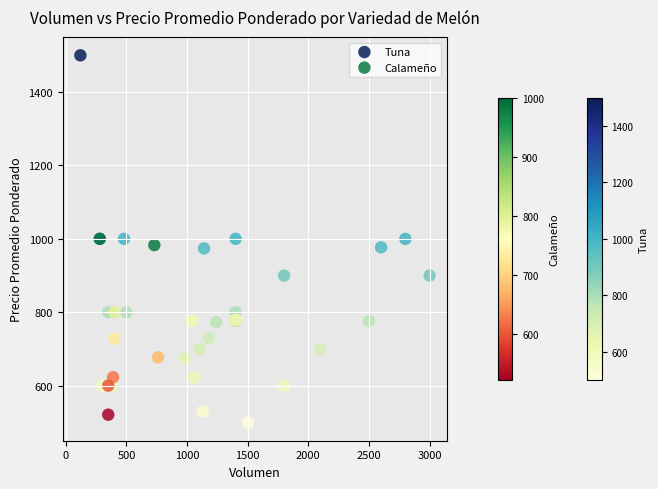

Which series has the largest Y range (max minus min)?

Tuna